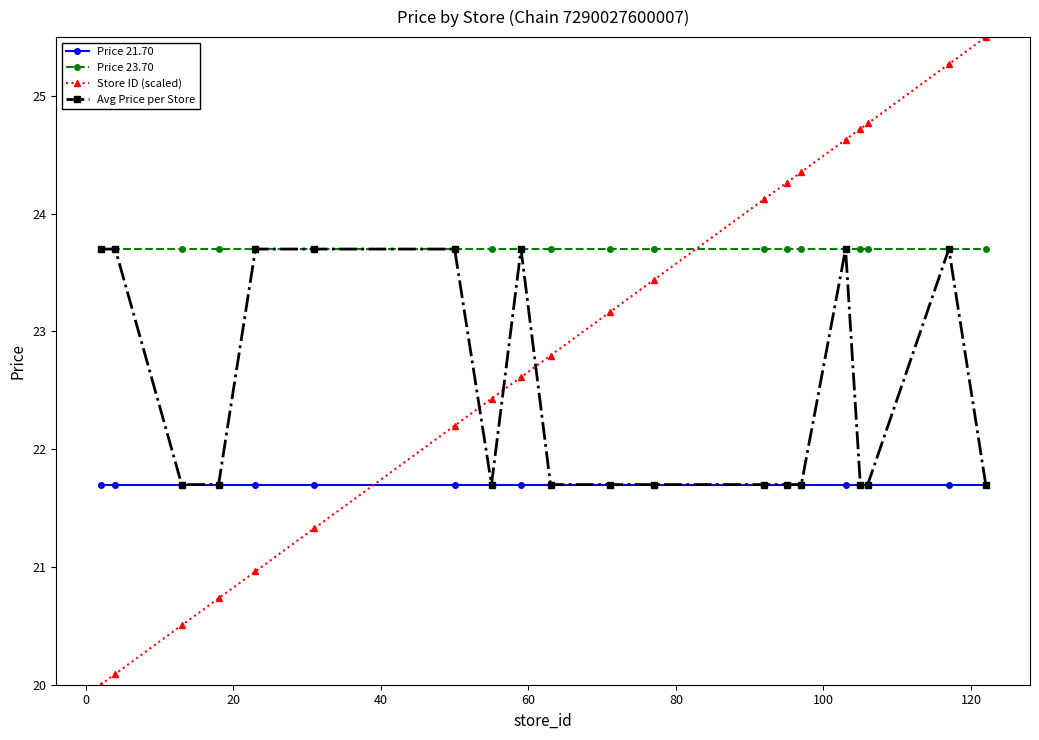

What are all the series names shown in the legend?

Price 21.70, Price 23.70, Store ID (scaled), Avg Price per Store